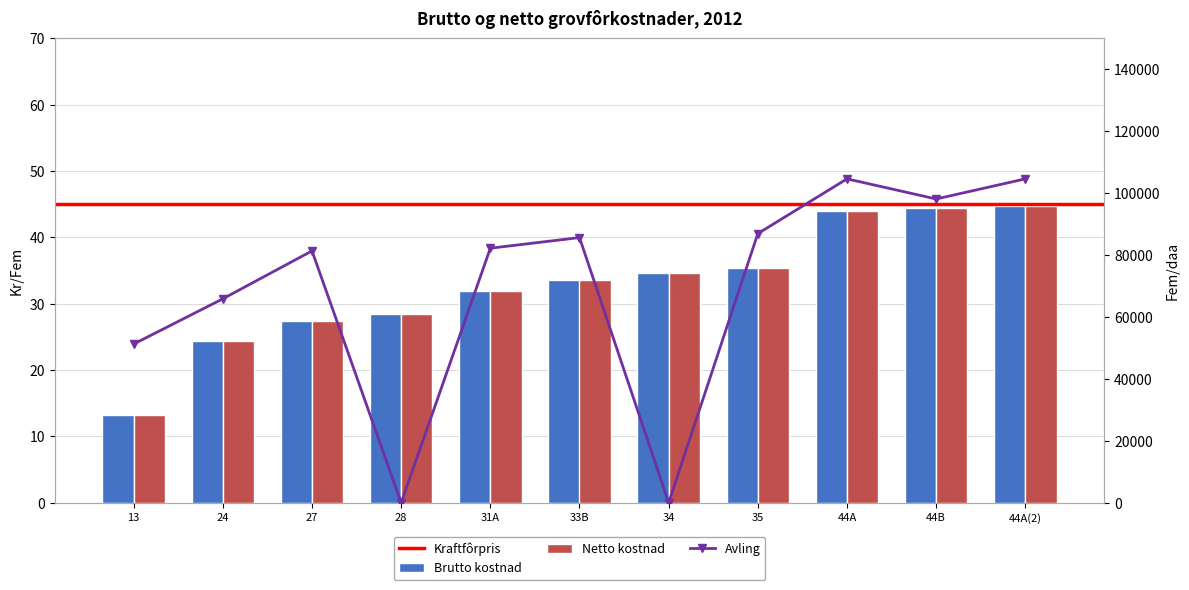

Is it true that Netto kostnad equals 27.3 at 27?

True